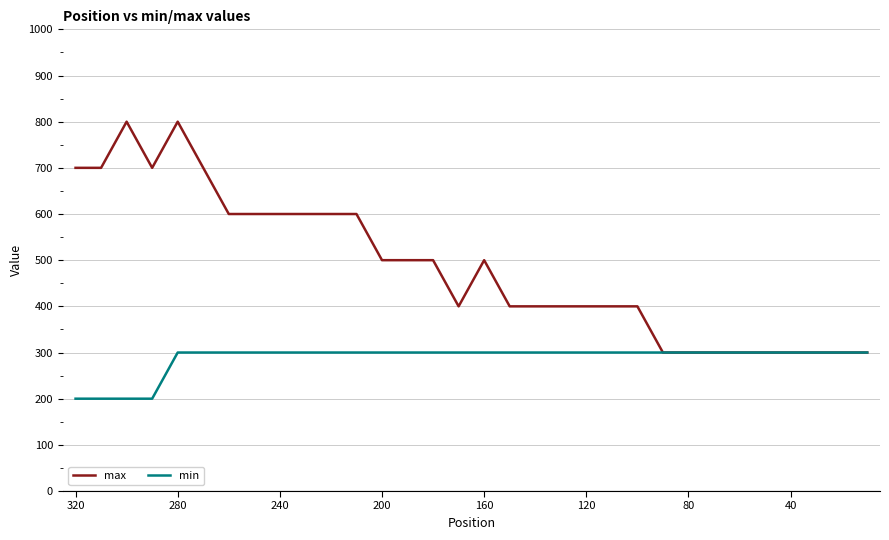

What is the sum of all min values?

9200